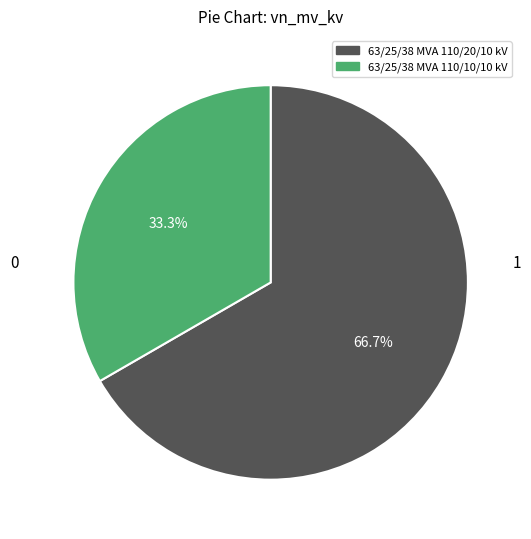

What percentage is the 63/25/38 MVA 110/20/10 kV slice, to the nearest percent?

67%